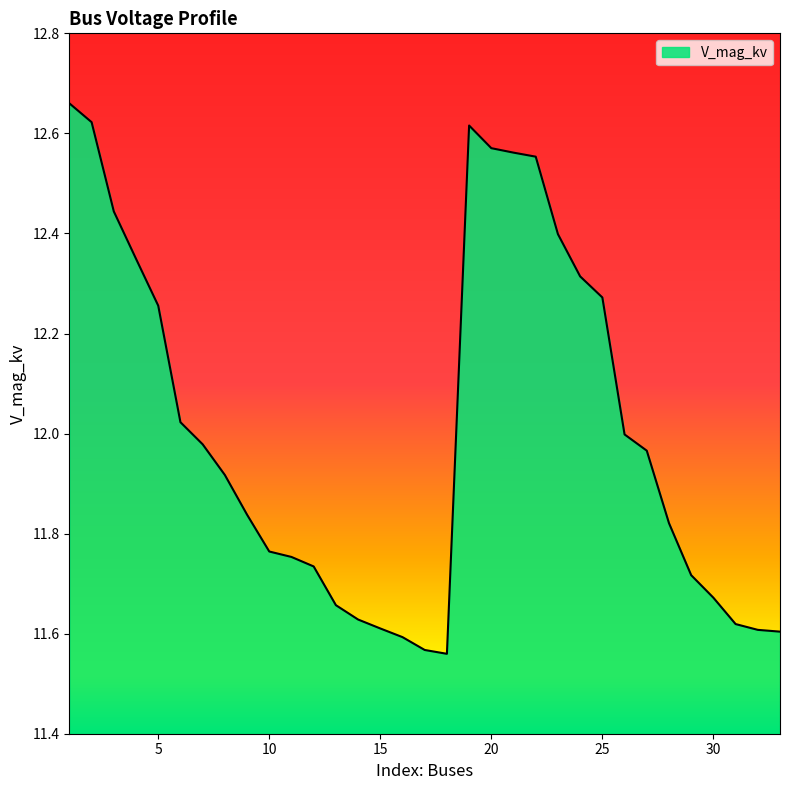

What is the difference between the maximum and minimum values?

1.1